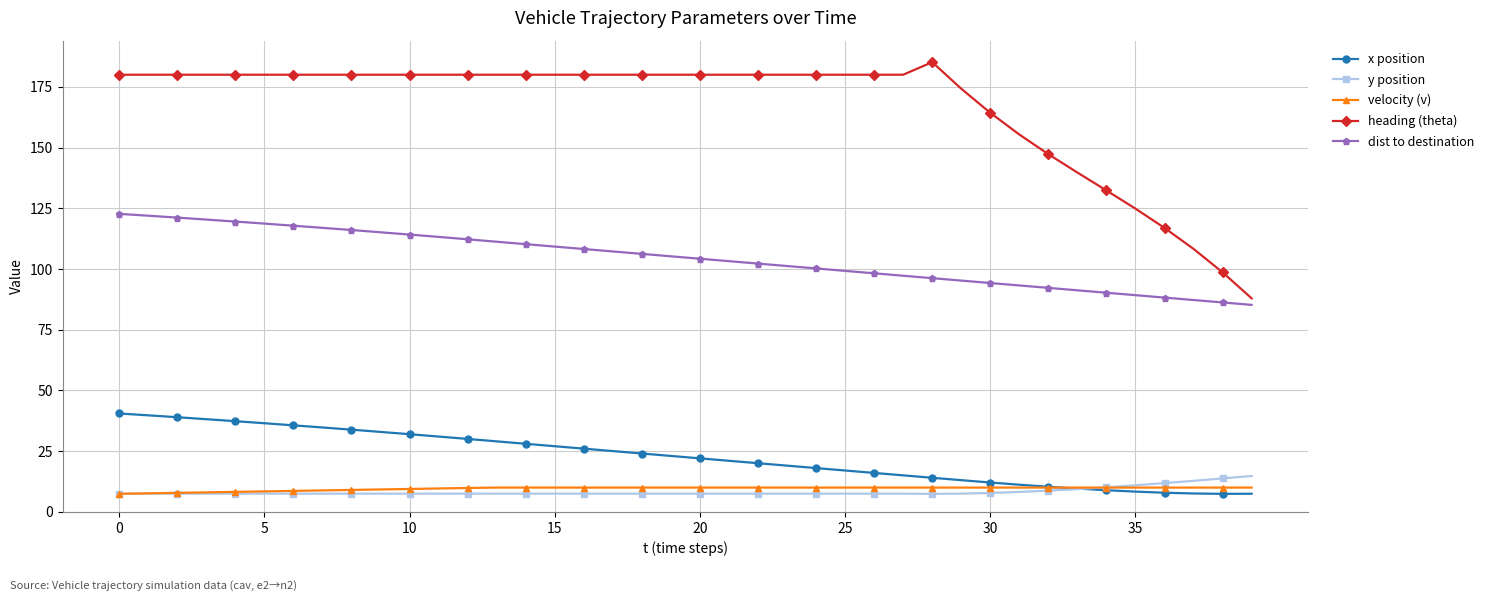

What is the sum of all x position values?

909.7